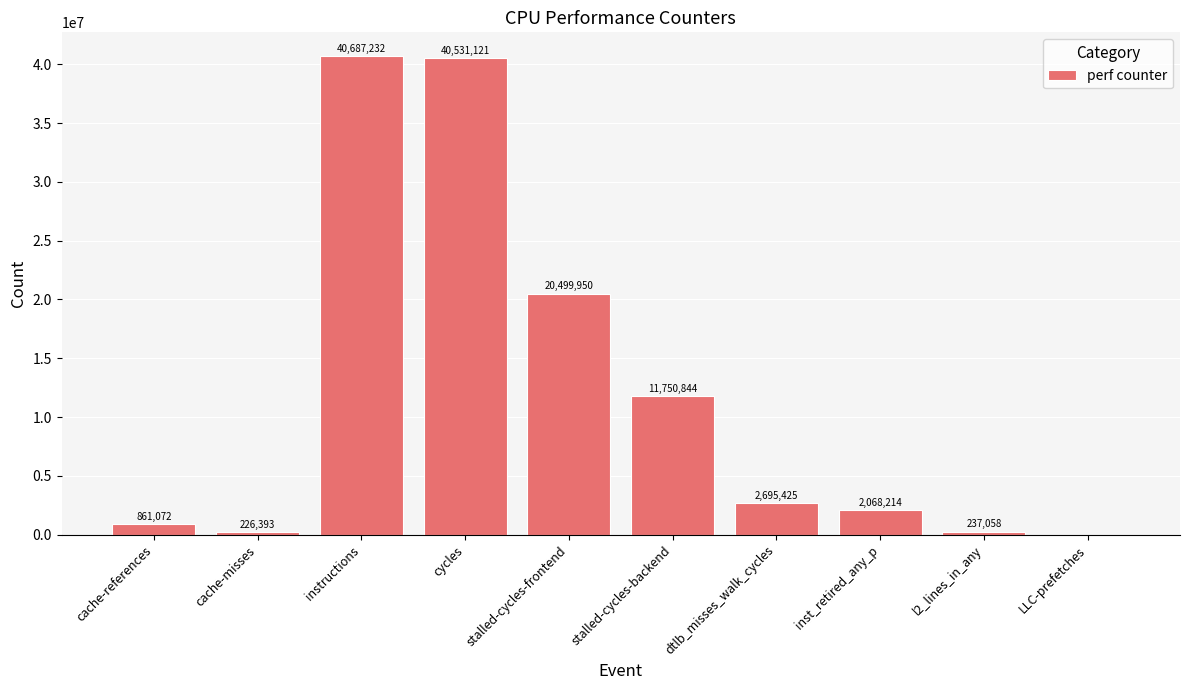

What is the sum of the values at stalled-cycles-backend and cache-references?

12611916